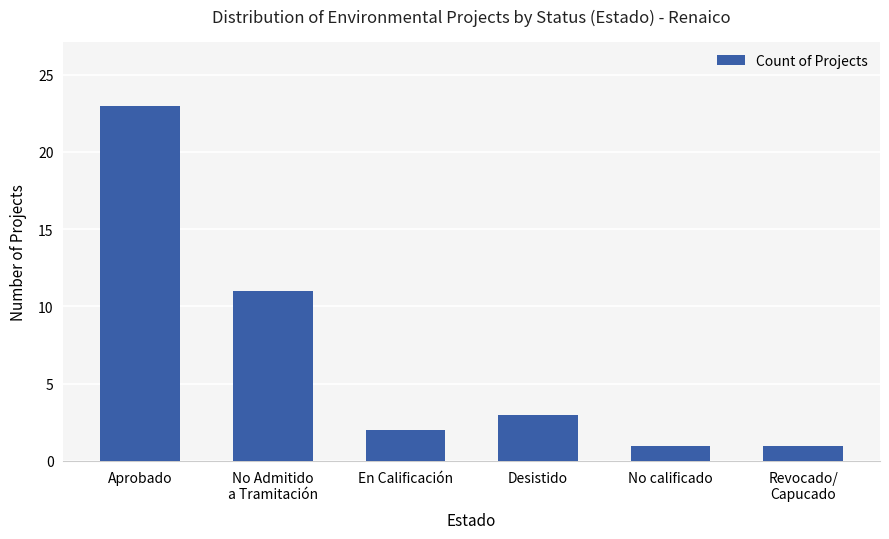

What is the difference between the maximum and minimum values?

22